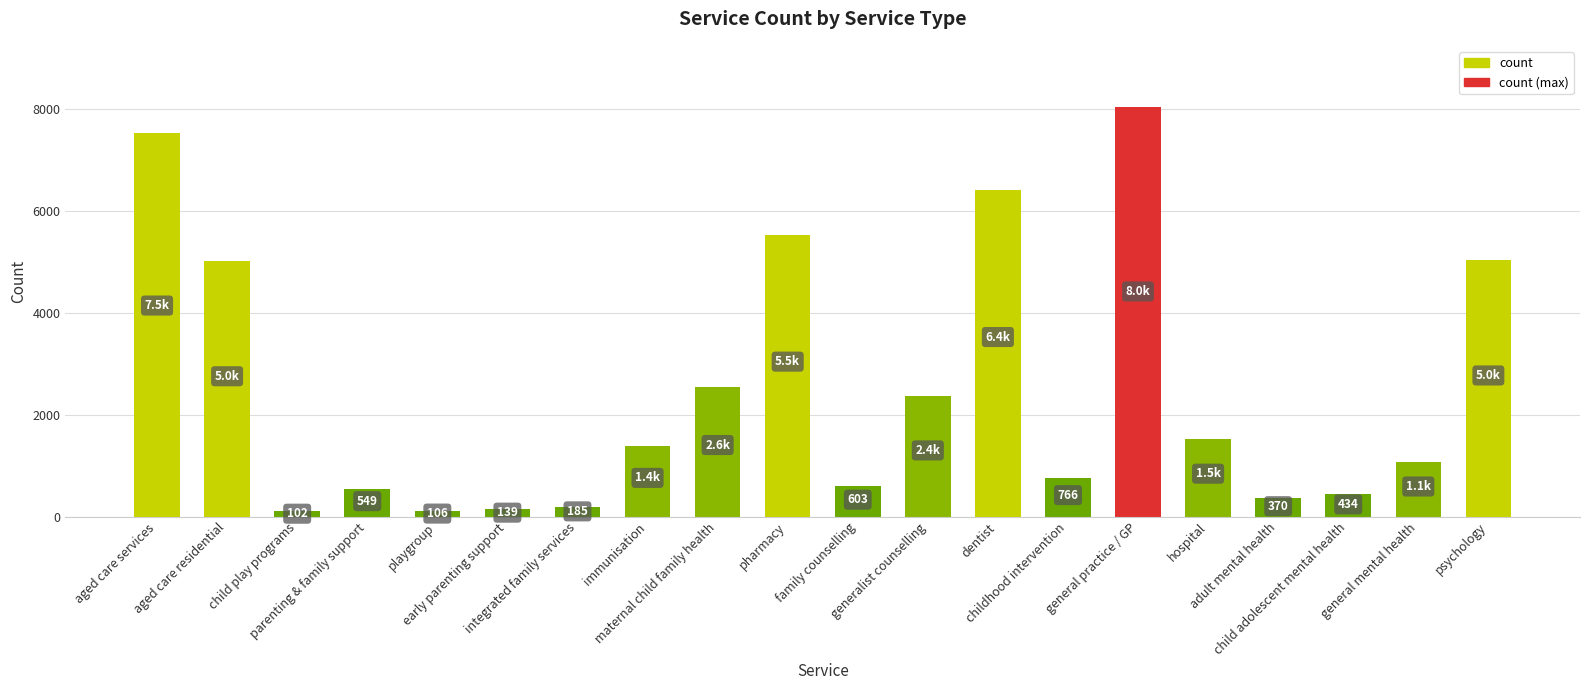

How many bars are there in total?

20